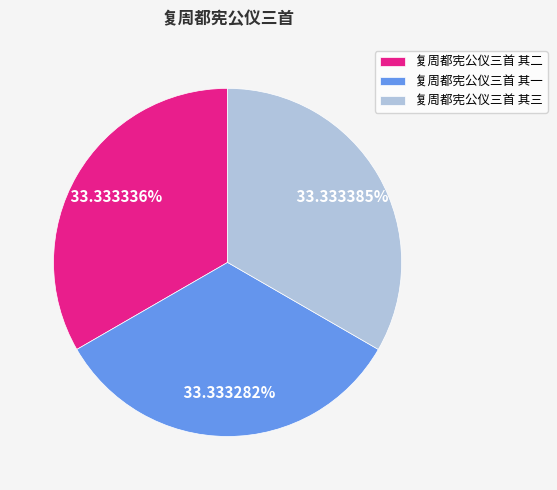

What is the ratio of the value at 复周都宪公仪三首 其三 to the value at 复周都宪公仪三首 其一?

1.0